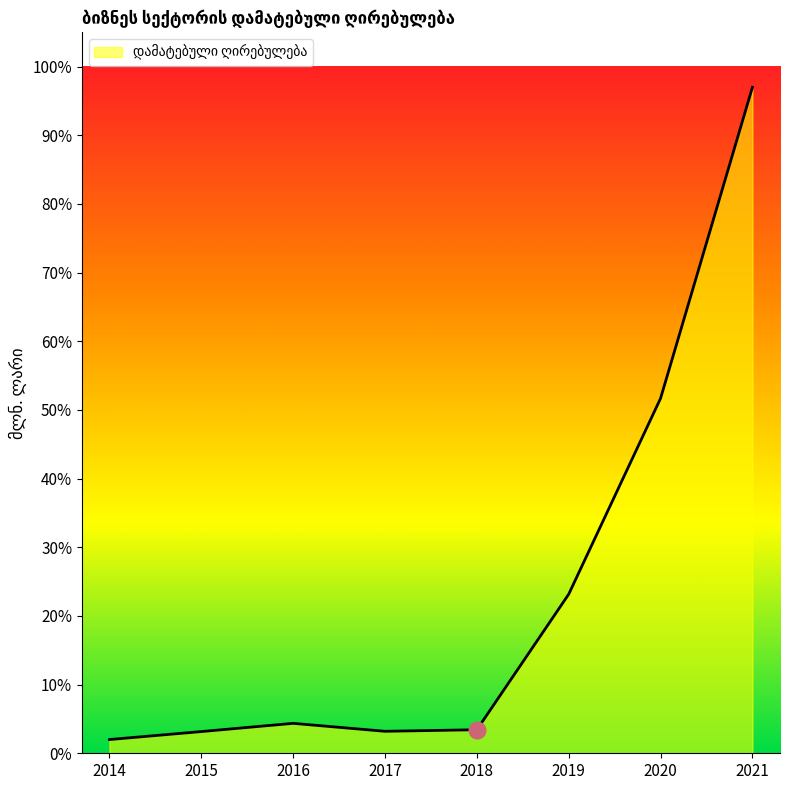

How many values exceed 4?

4